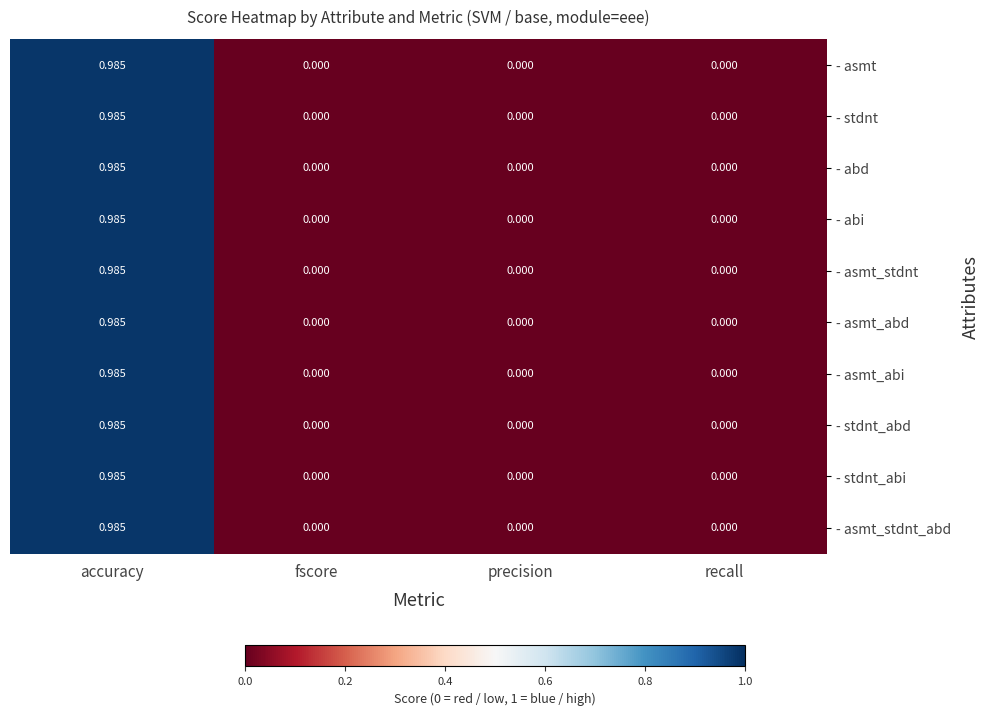

At which category does the chart reach its peak across all series?

accuracy